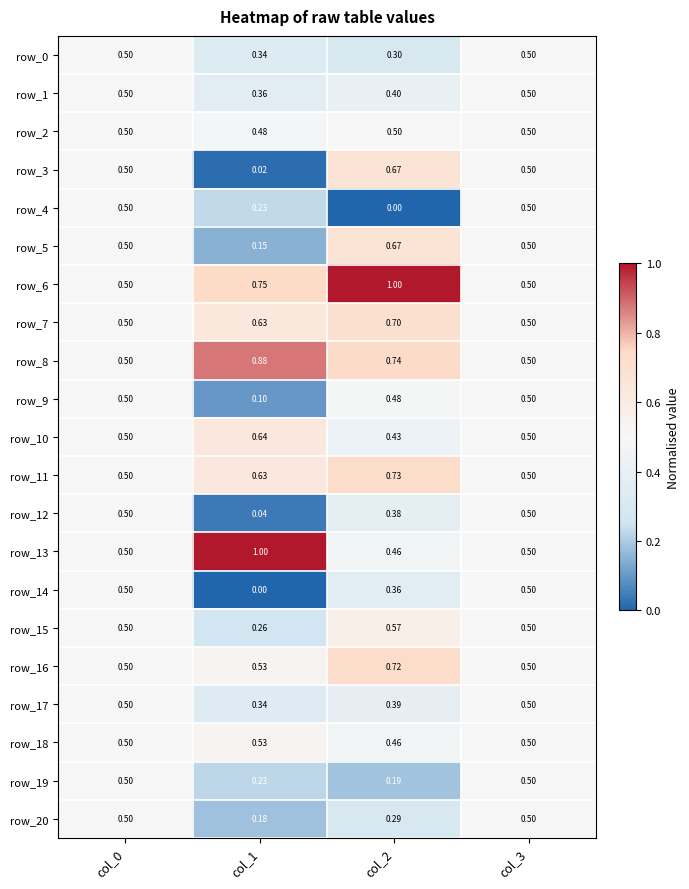

Is the value of row_3 at col_0 greater than the value of row_19 at col_2?

Yes